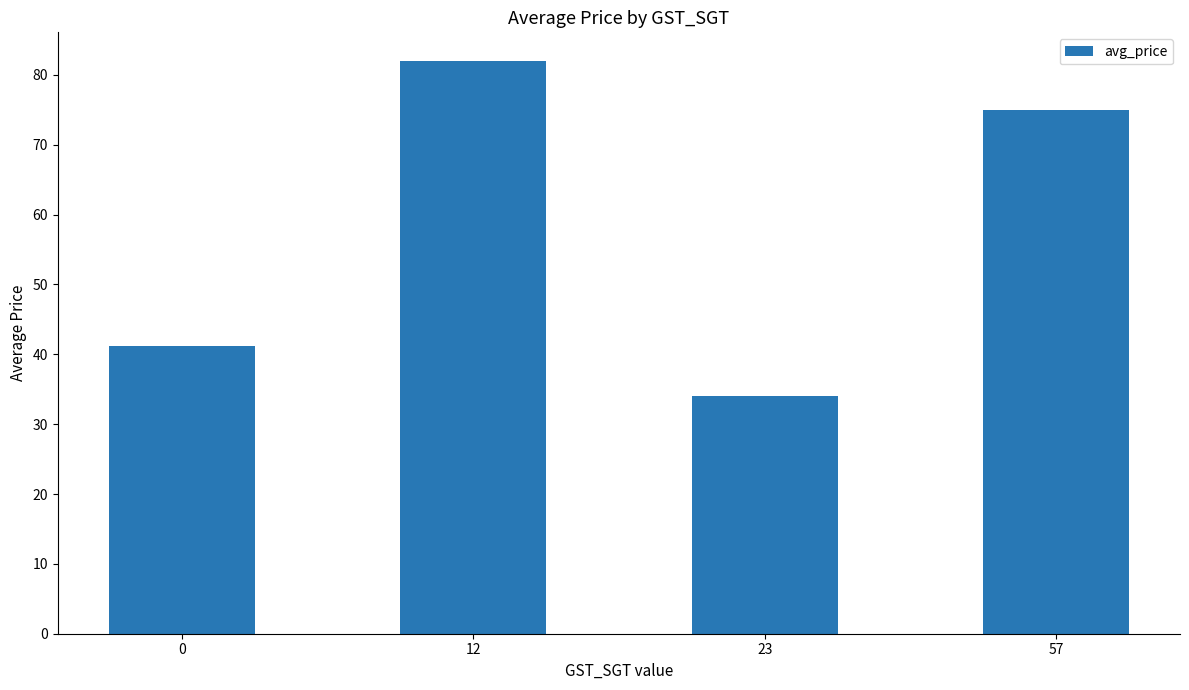

True or false: the data shows 75.0 at 57.

True